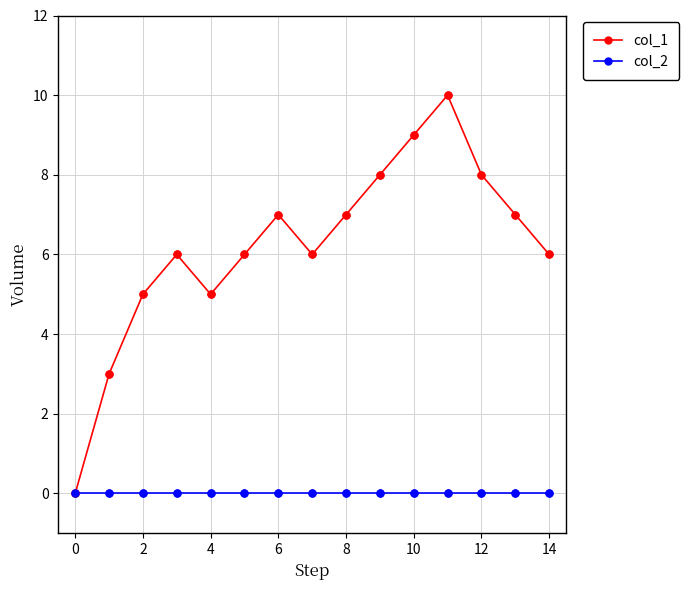

Which series has the largest total across all categories?

col_1